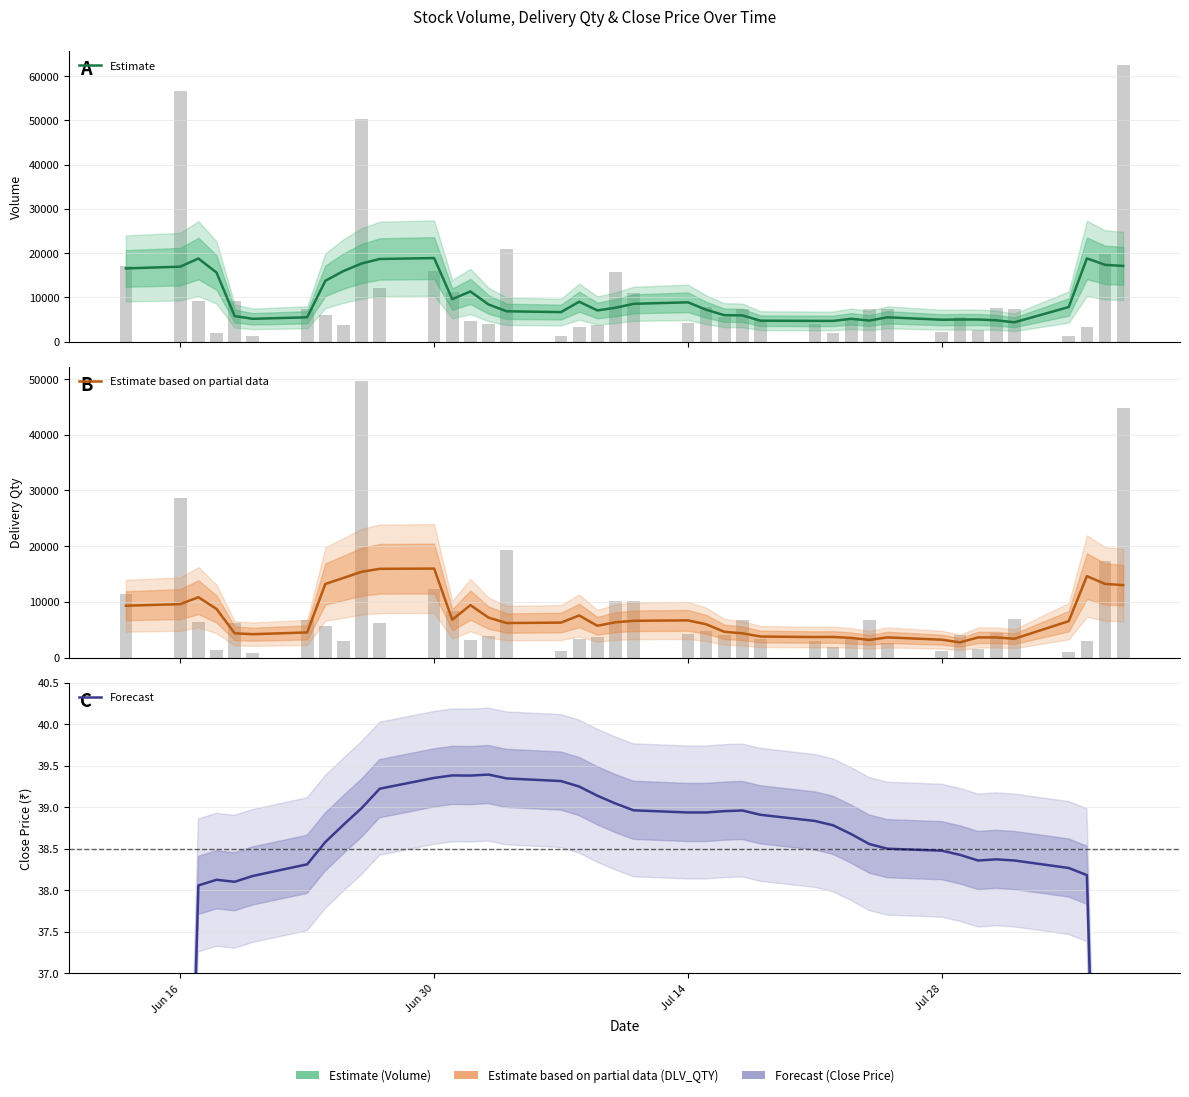

At which label does Estimate first exceed 7670?

Jun 16